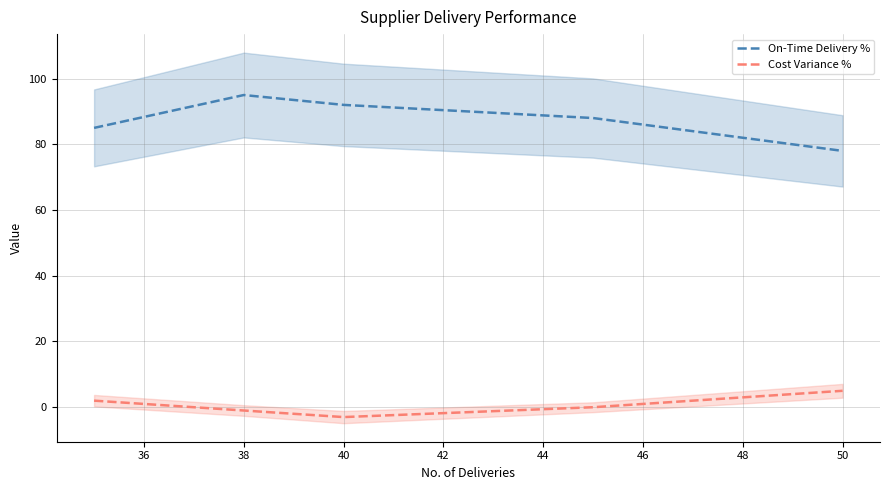

True or false: On-Time Delivery % and Cost Variance % cross at least once.

False